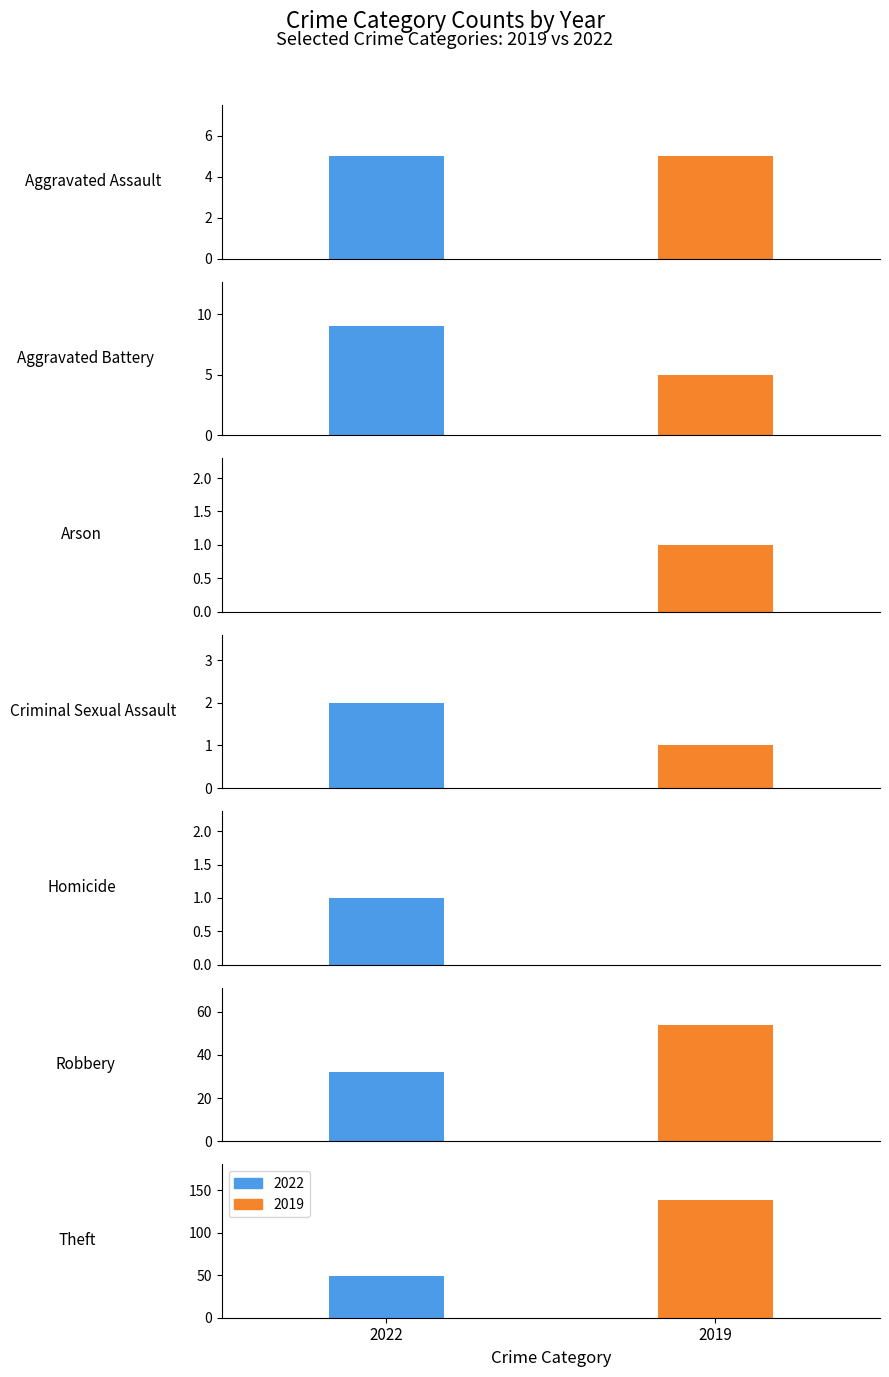

What is the difference between the maximum and minimum values in the 2022 series?

49